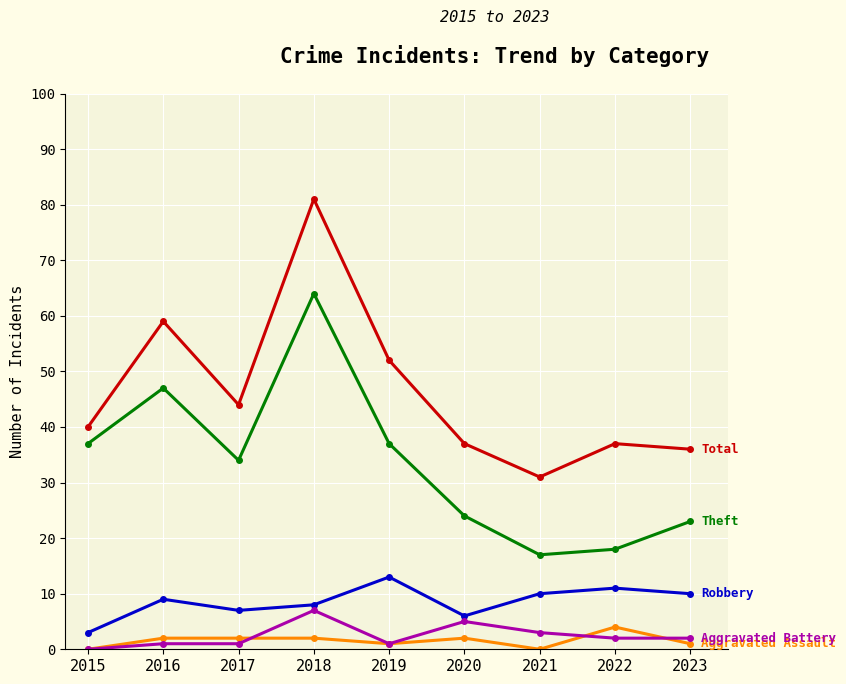

At which category is the sum across all series the highest?

2018